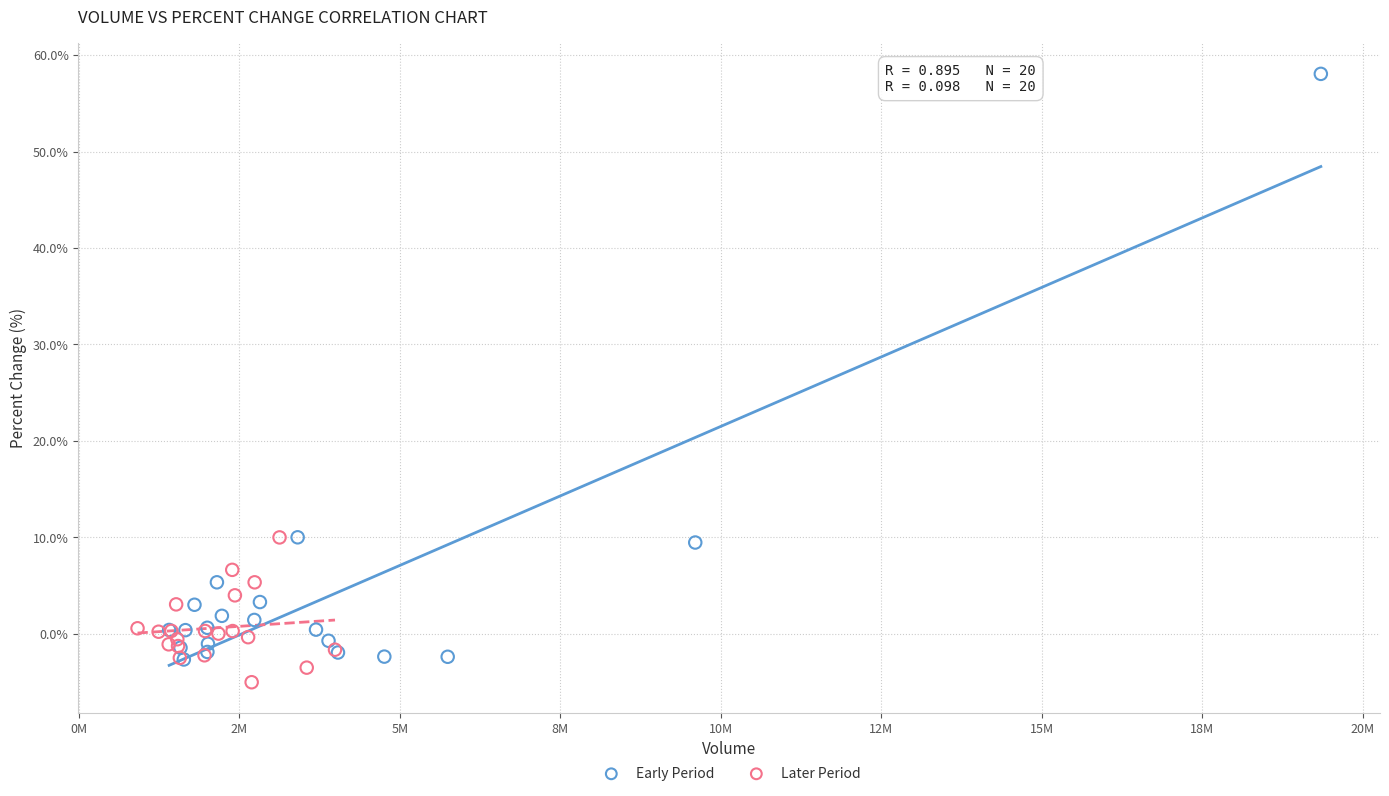

Which series contains the highest Y value?

Early Period